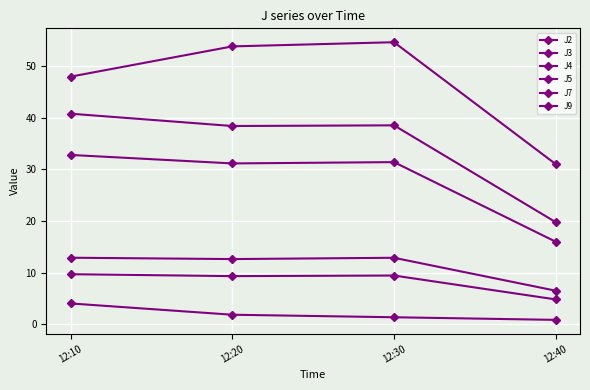

At which label does J7 first exceed 53?

12:20